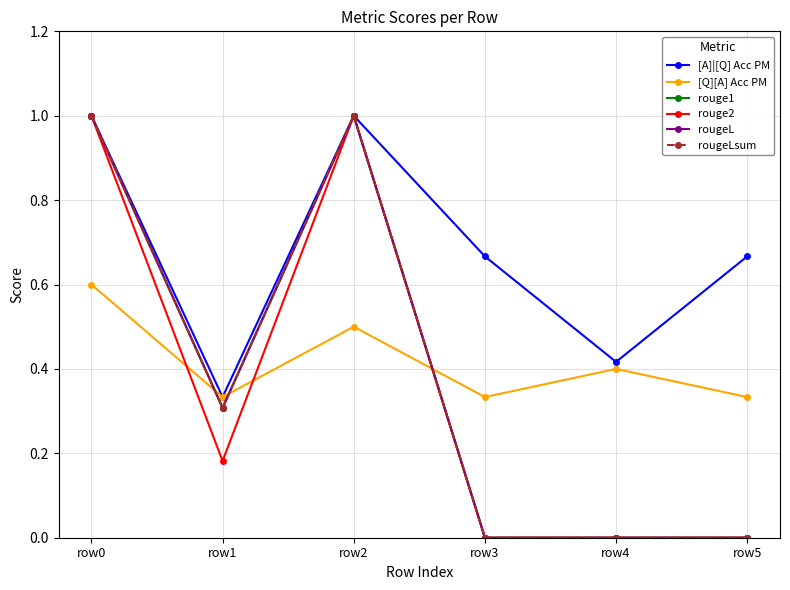

Reading left to right, what are all the values shown in this chart?

[A]|[Q] Acc PM: 1.0	0.3	1.0	0.7	0.4	0.7
[Q][A] Acc PM: 0.6	0.3	0.5	0.3	0.4	0.3
rouge1: 1.0	0.3	1.0	0.0	0.0	0.0
rouge2: 1.0	0.2	1.0	0.0	0.0	0.0
rougeL: 1.0	0.3	1.0	0.0	0.0	0.0
rougeLsum: 1.0	0.3	1.0	0.0	0.0	0.0